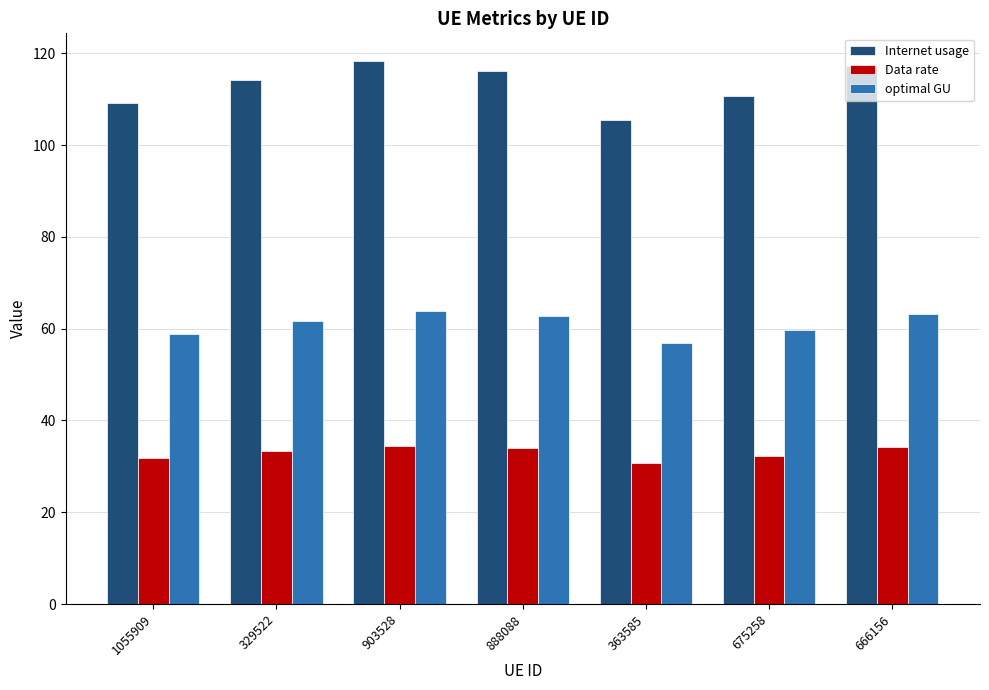

What is the label of the 1st bar from the right?

666156